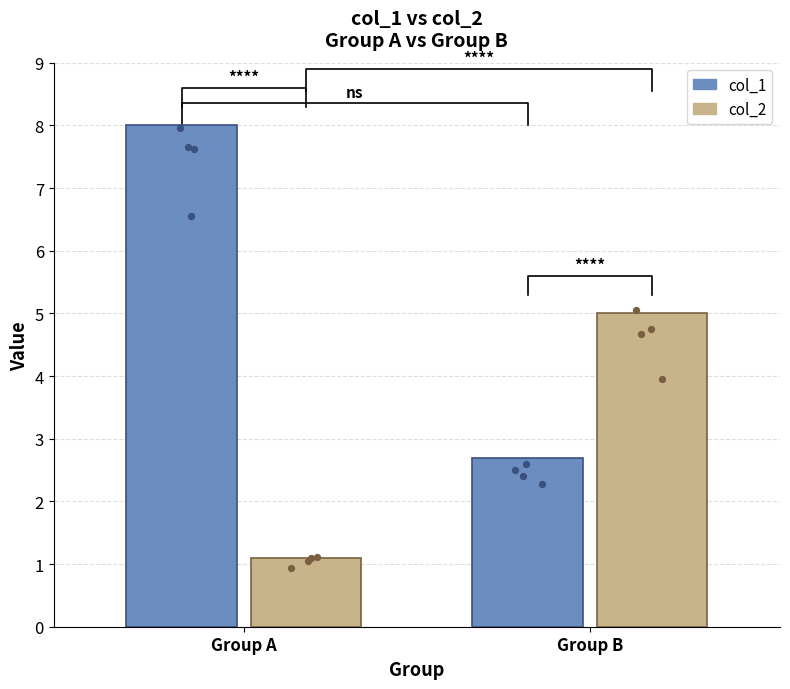

Is the value of col_2 at Group A greater than the value of col_1 at Group A?

No